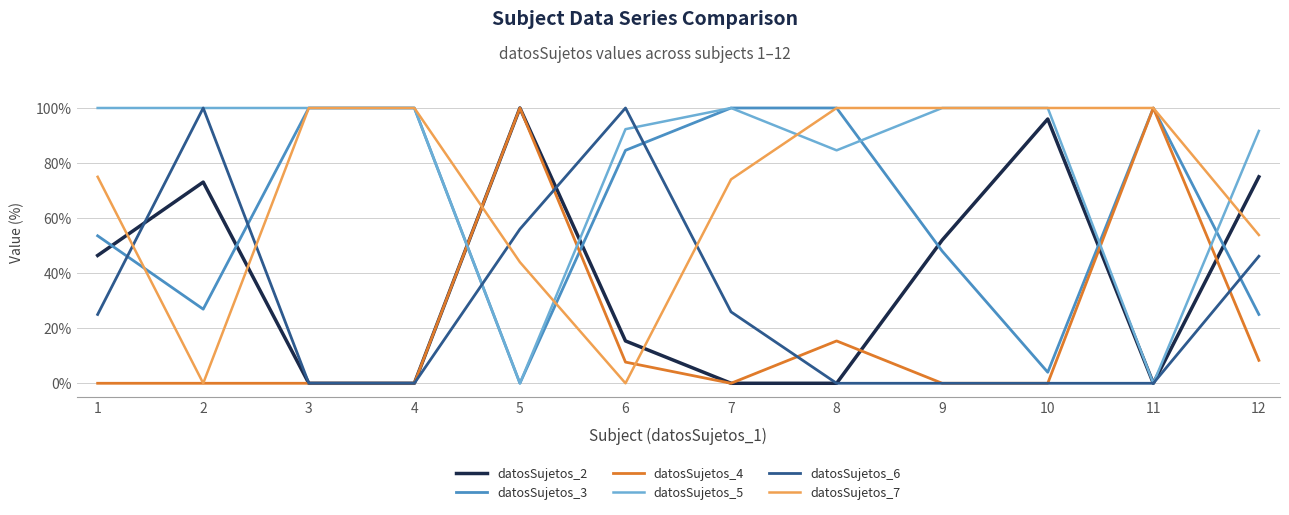

What is the average value of the datosSujetos_2 series?

38.2